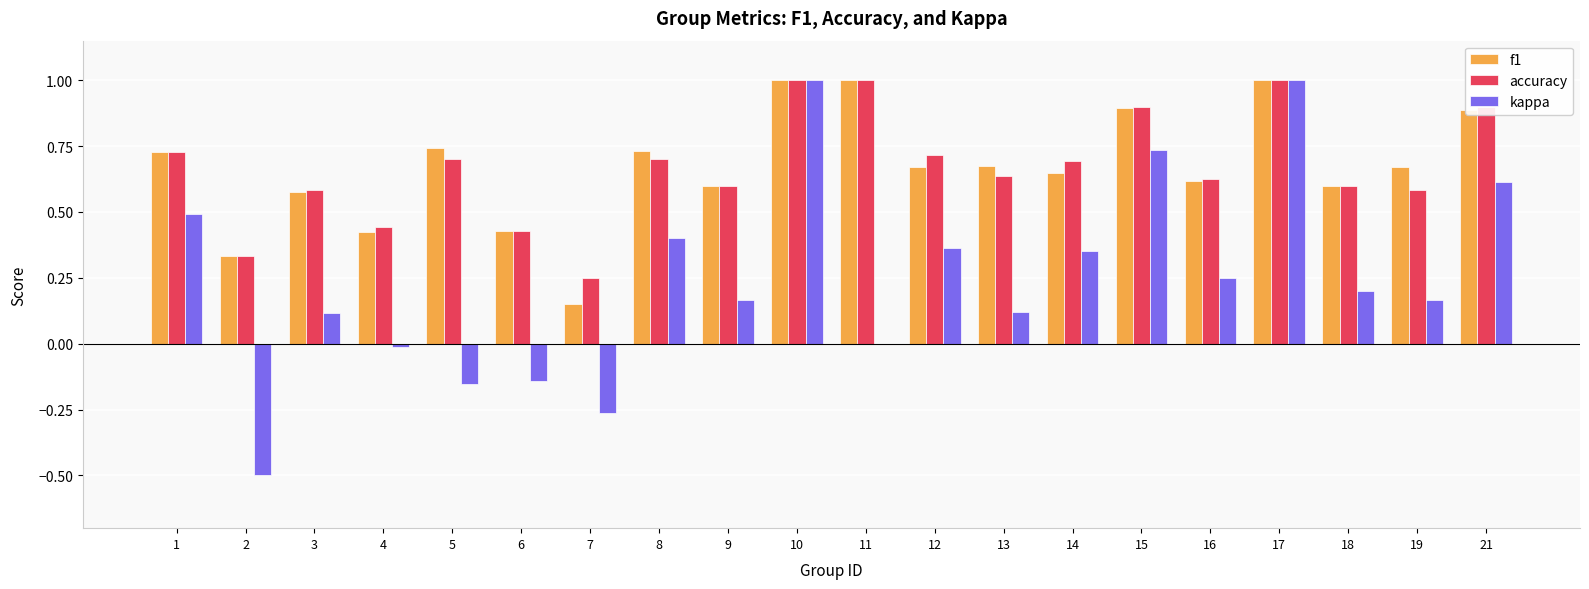

What is the sum of all f1 values?

13.4